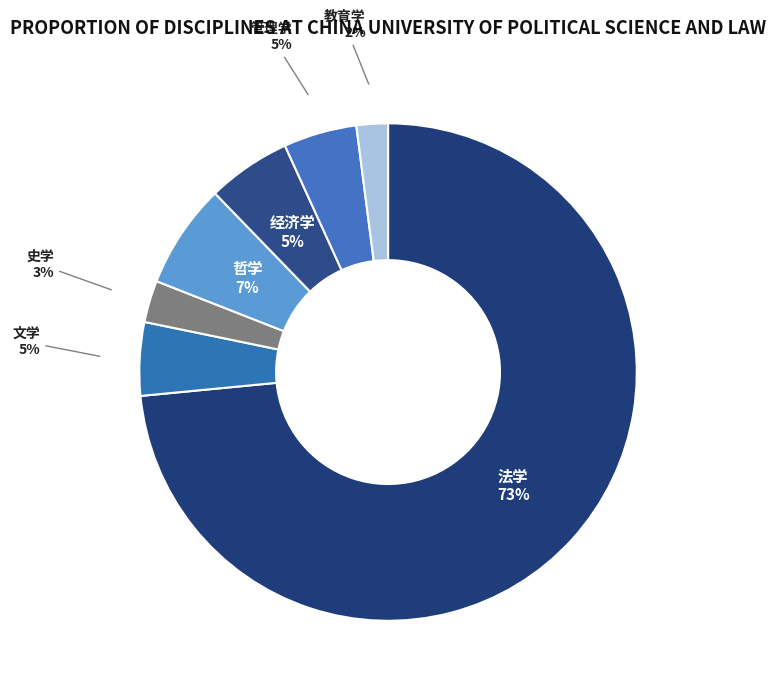

To the nearest percent, what is the average slice percentage?

14%